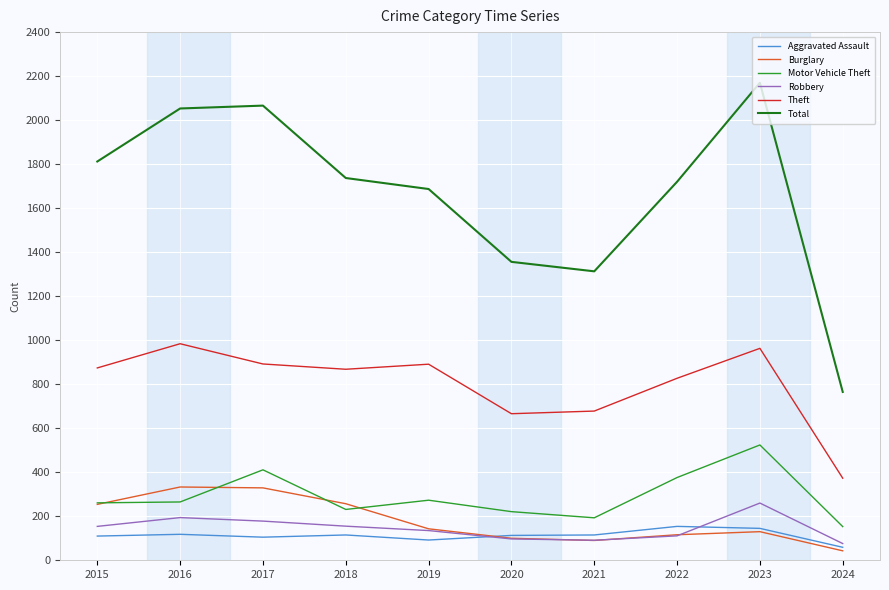

After their last crossing, which series has the higher values: Burglary or Robbery?

Robbery